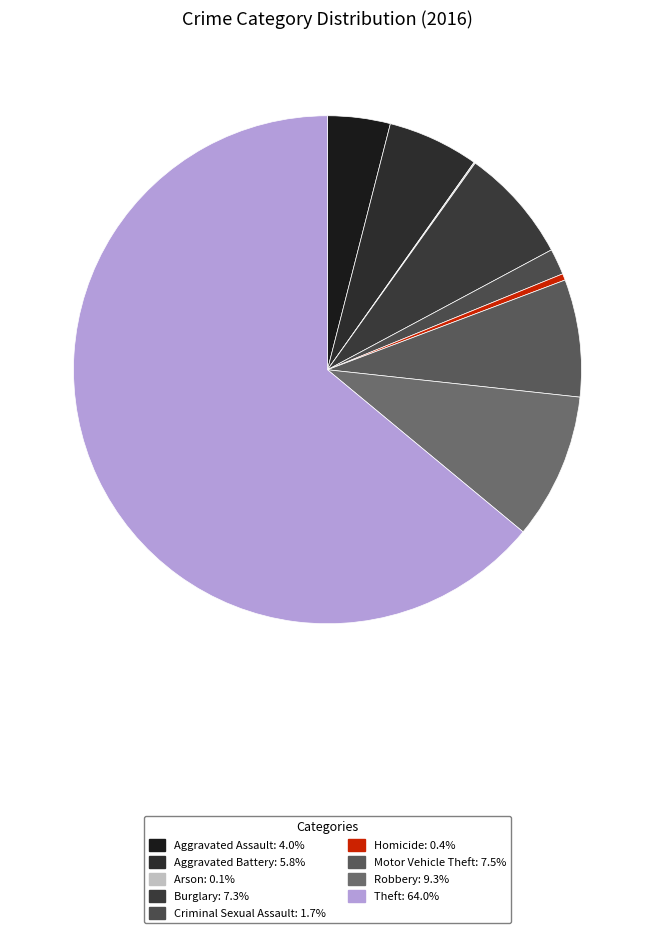

The Aggravated Battery slice represents 20% of the pie. True or false?

False